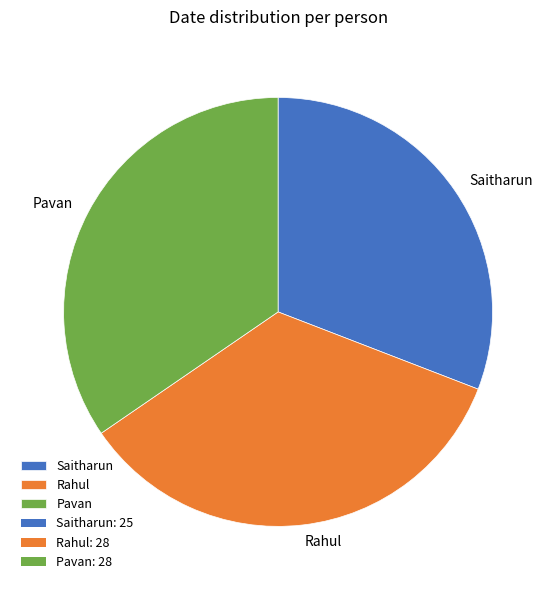

Which category has the smallest portion of the pie?

Saitharun